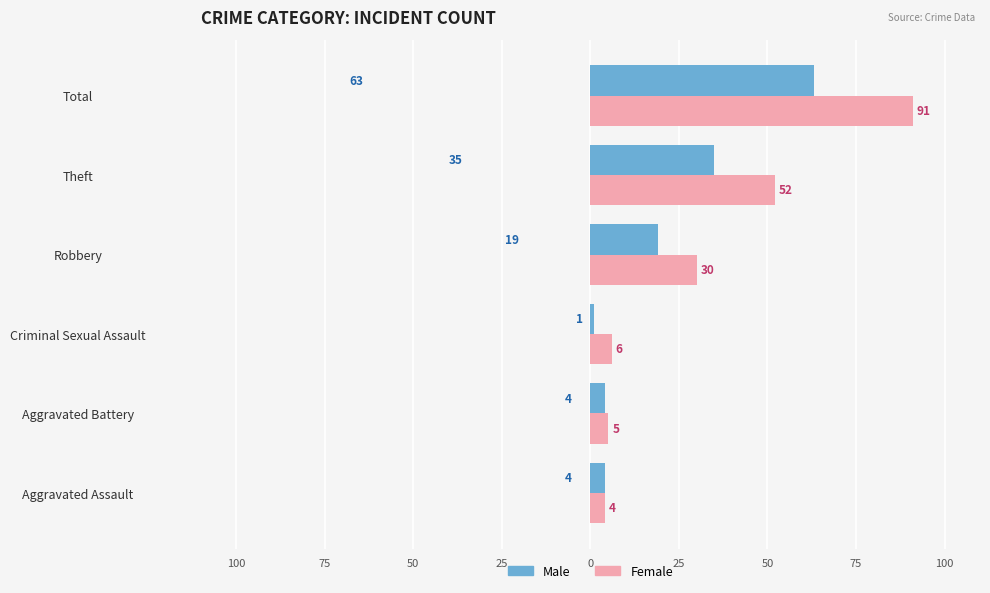

What is the difference between the second highest and second lowest values in the Female series?

47